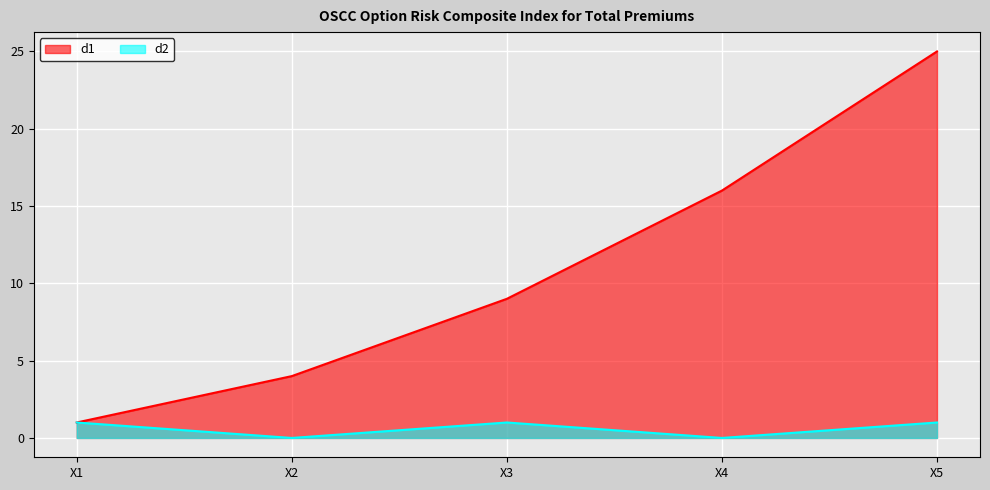

Which category has the lowest value in the d1 series?

X1